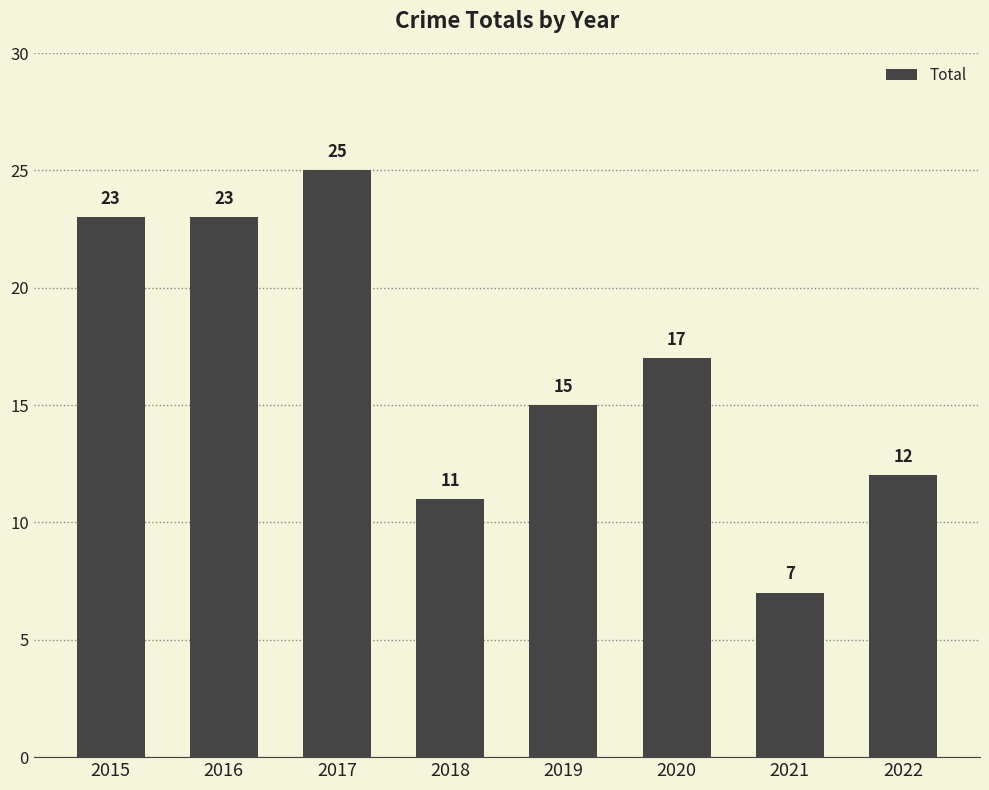

How many series are shown in this chart?

1